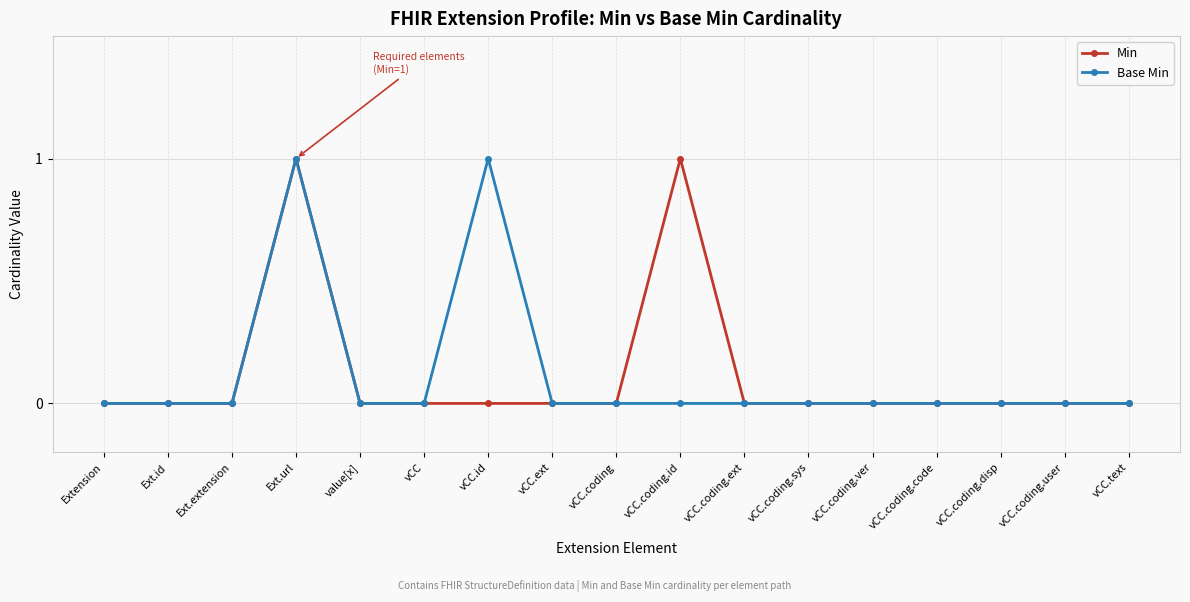

At which category is the sum across all series the highest?

Ext.url